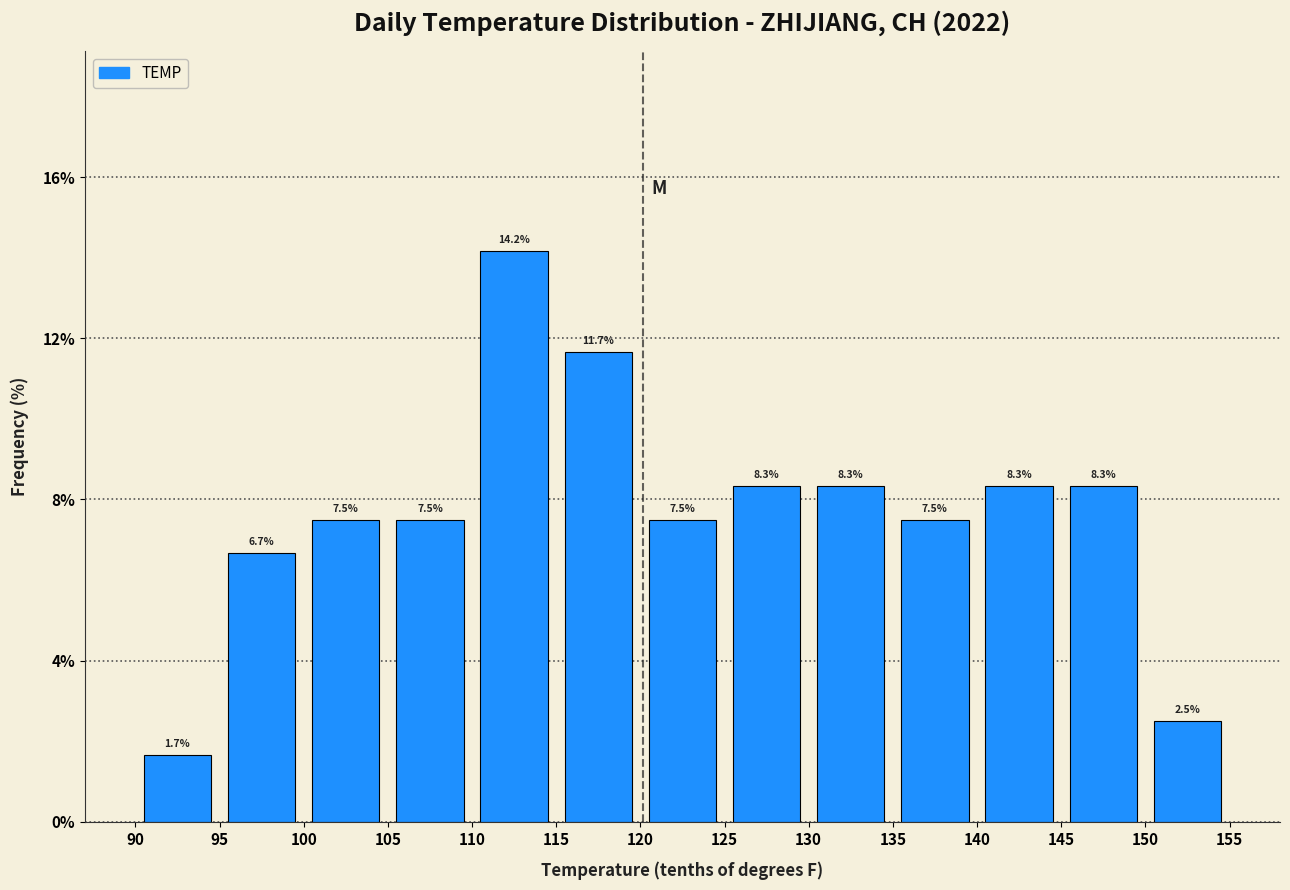

Over which range of the x-axis is the bar tallest?

110 to 115